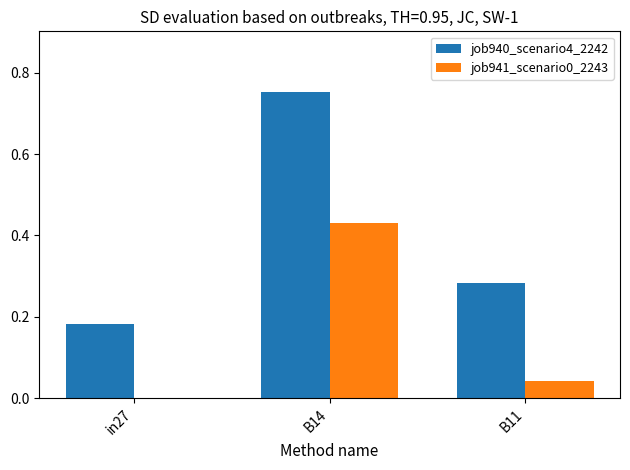

How many values in job941_scenario0_2243 are above zero?

2